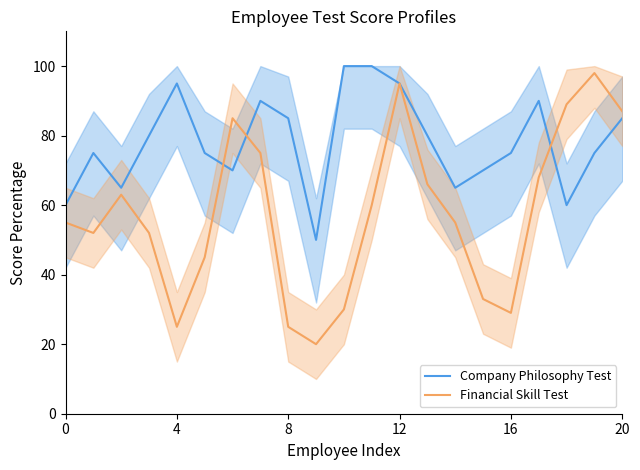

At which category is the sum across all series the highest?

12